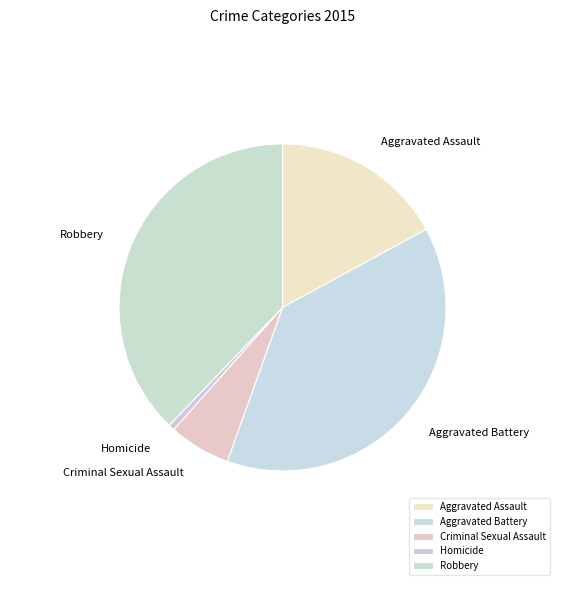

Combined, do Aggravated Battery and Homicide account for over 50%?

No